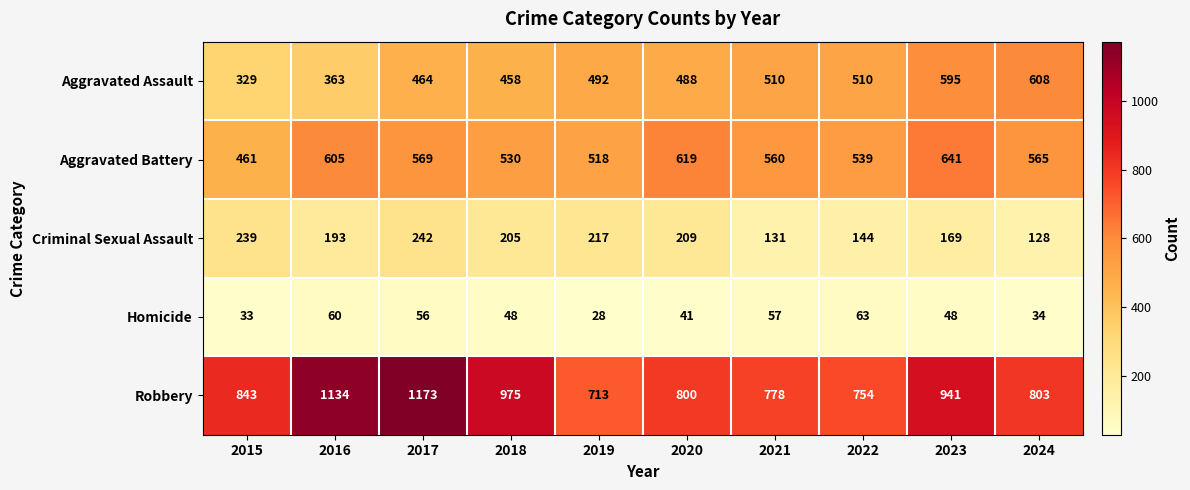

At which category is the sum across all series the highest?

2017